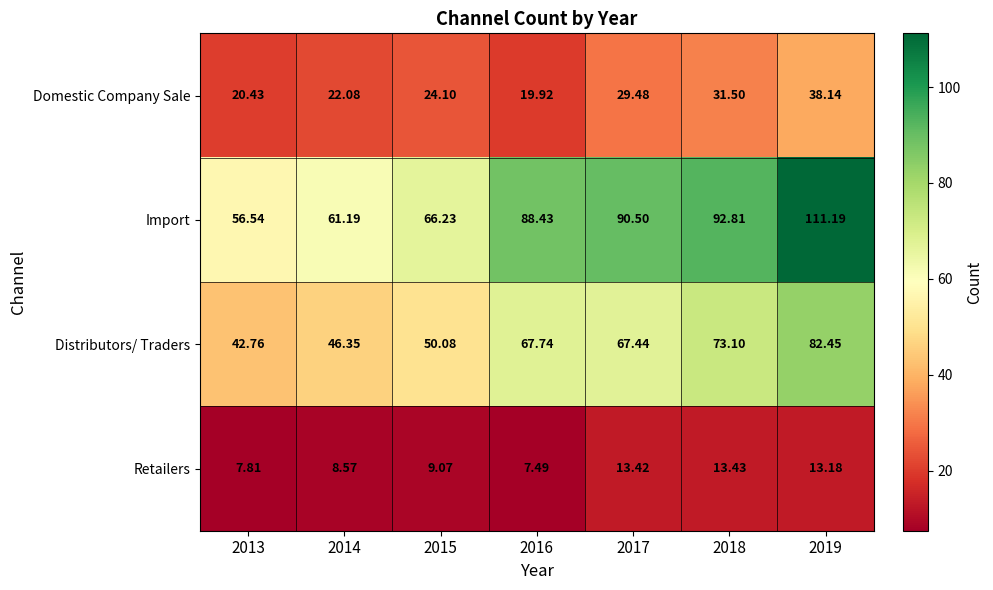

Between 2014 and 2019, which series saw the biggest shift?

Import